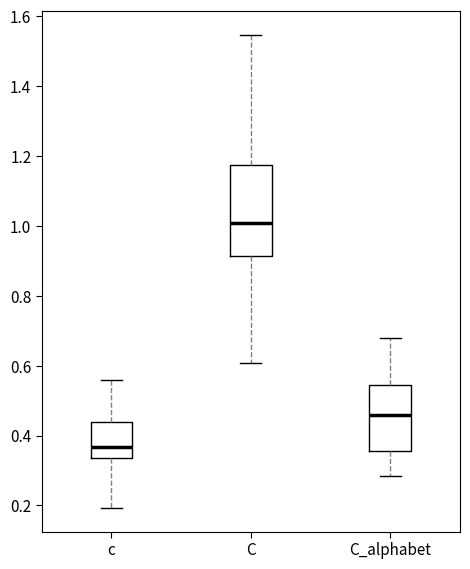

Comparing the boxes themselves (not the whiskers), which one is the tallest?

C